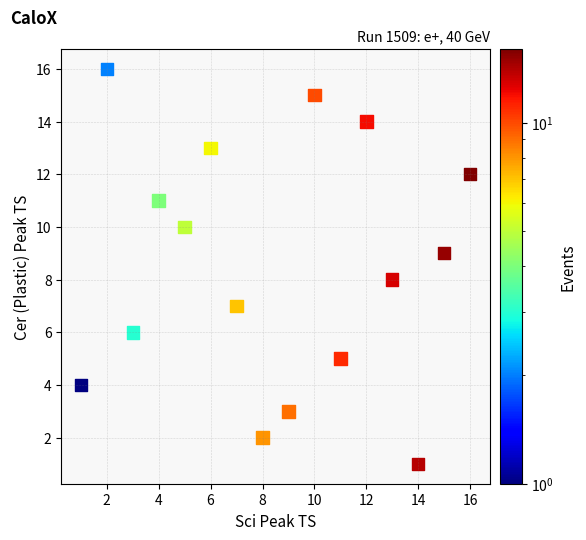

What is the range of Y values (max minus min)?

15